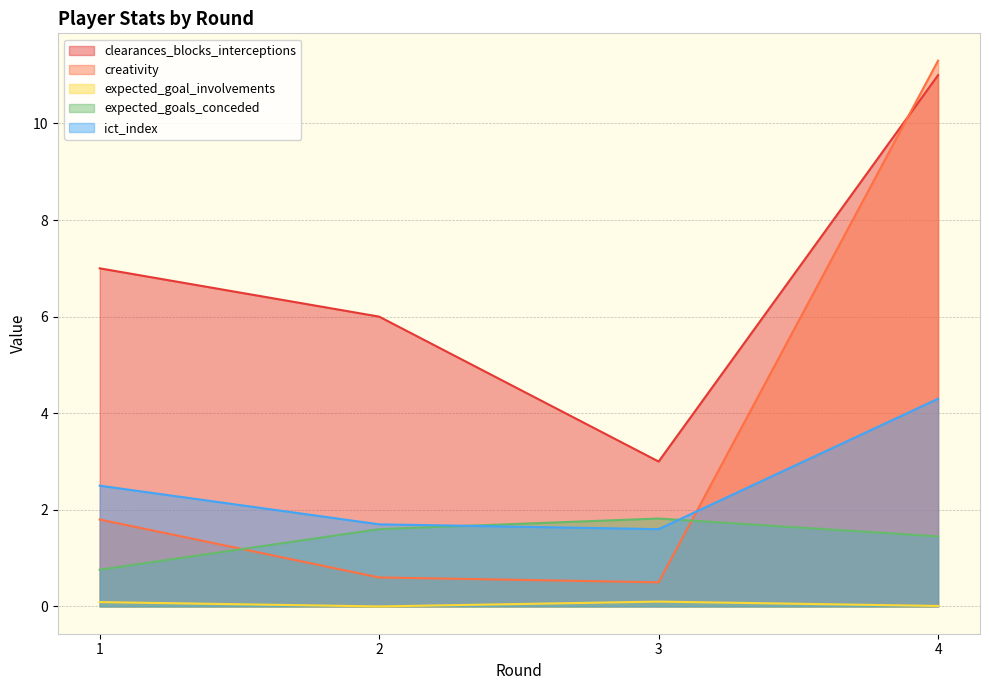

How many lines are shown in the chart?

5